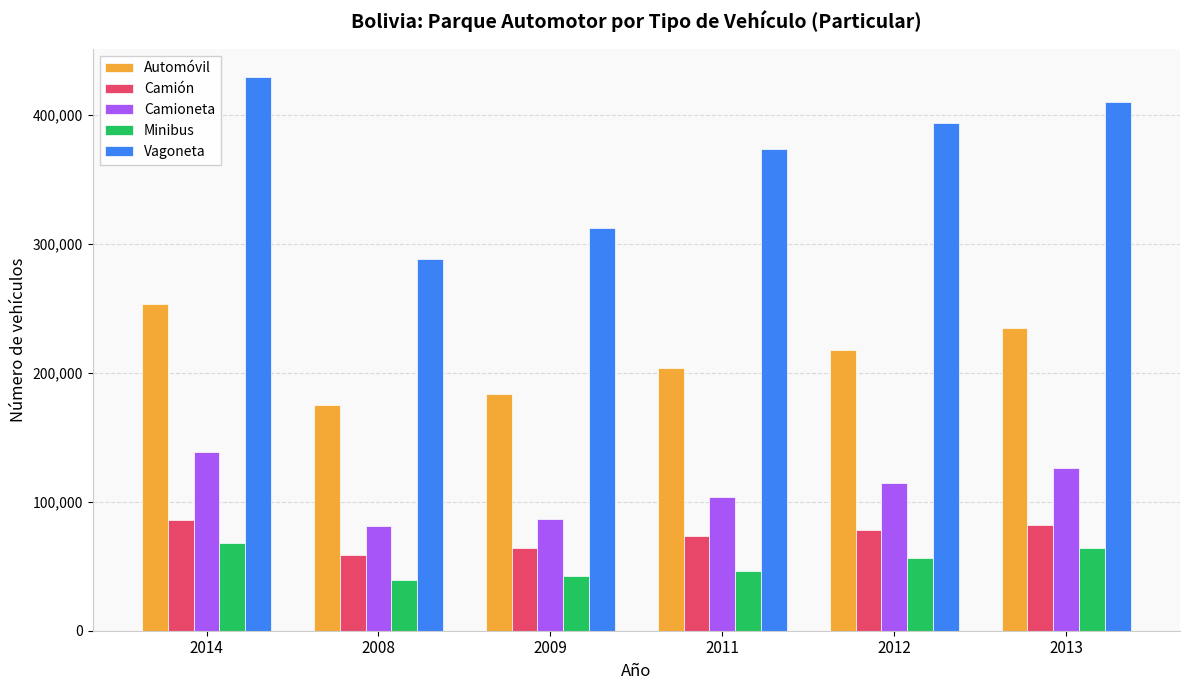

What is the sum of the Minibus values at 2008 and 2012?

95444